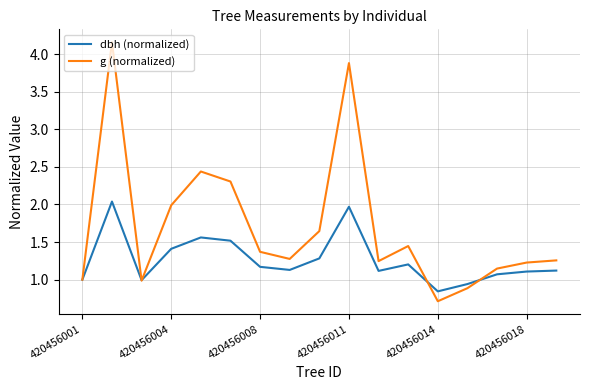

Which series has the largest total across all categories?

g (normalized)